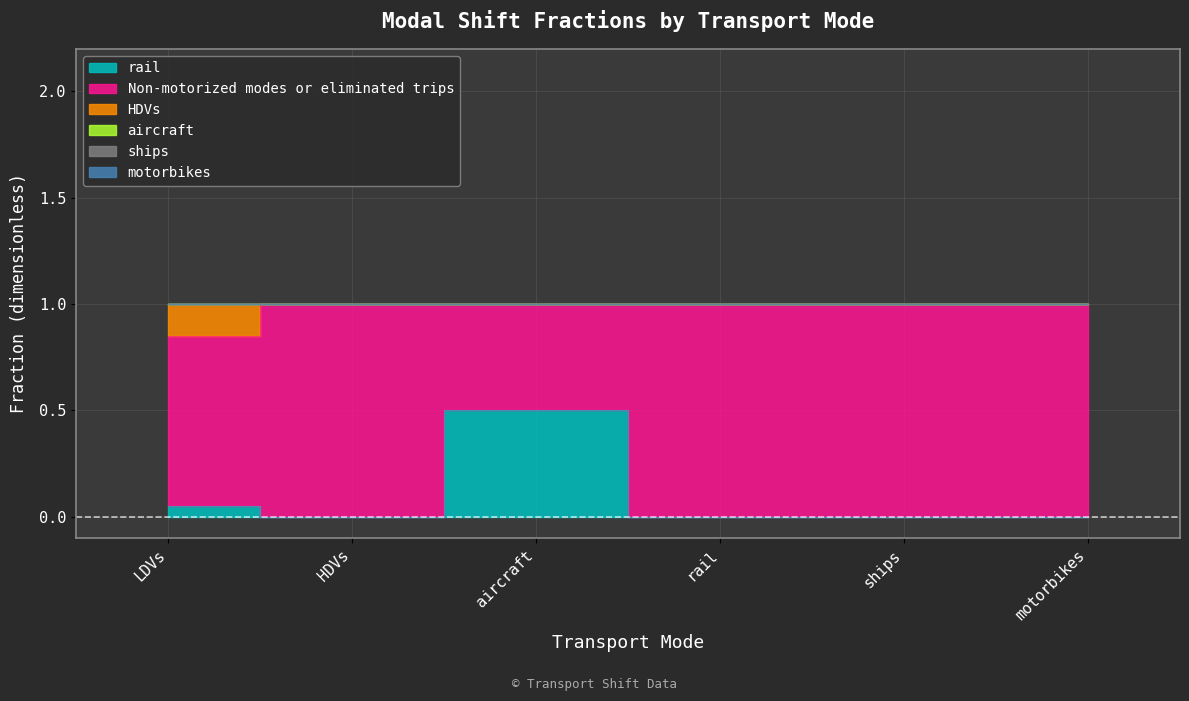

How many Non-motorized modes or eliminated trips values are between 0 and 1?

6